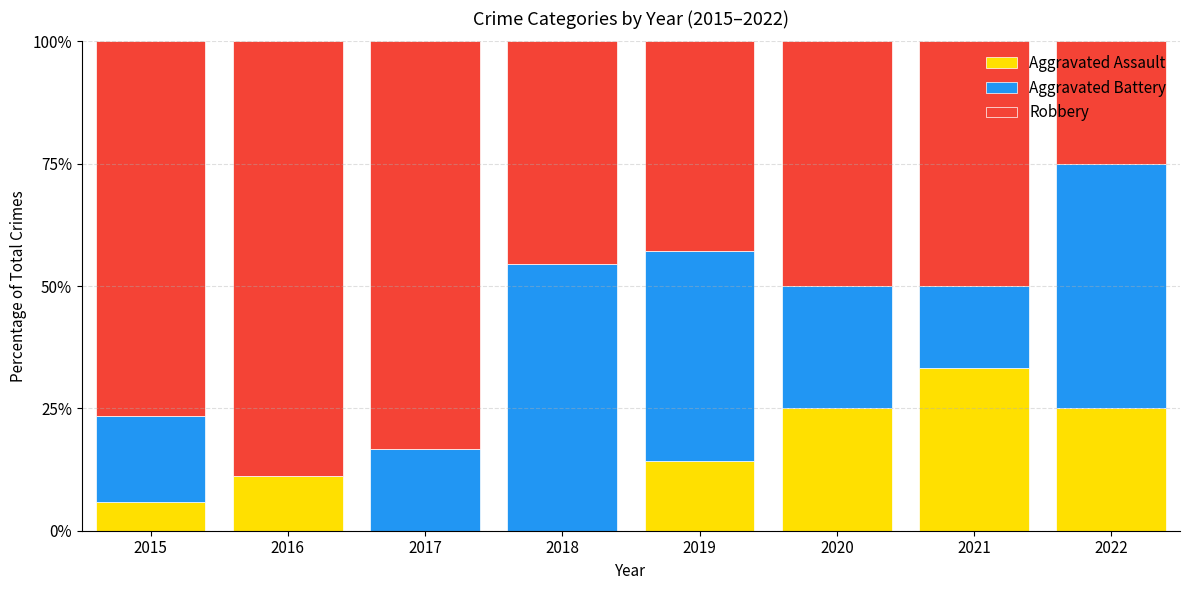

What value does the Aggravated Assault series have at 2022?

25.0